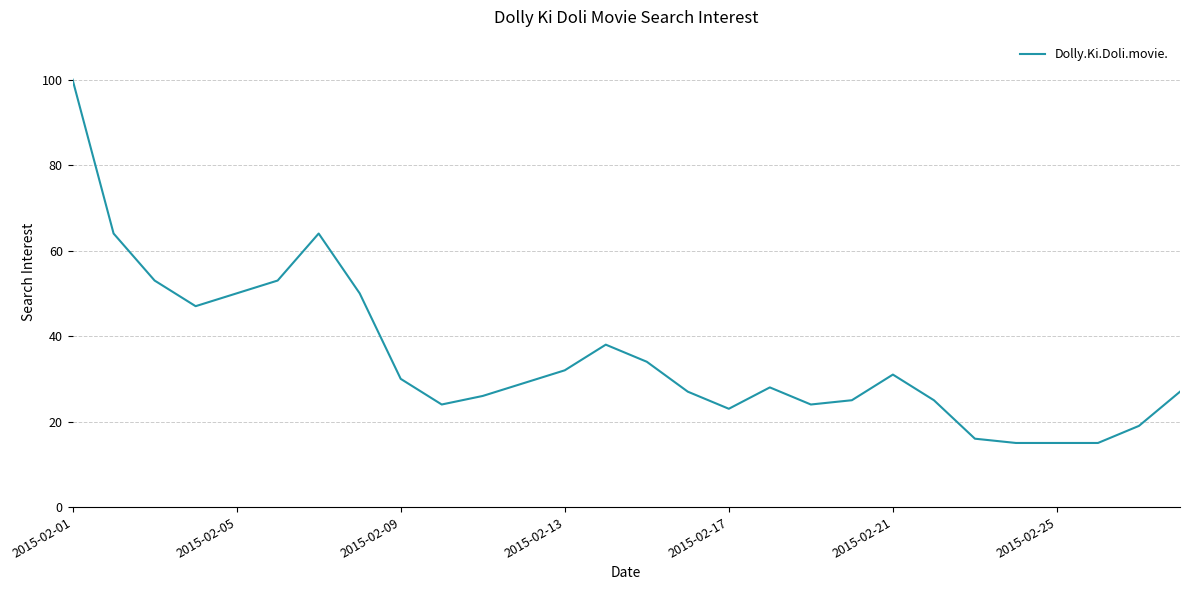

How many lines are shown in the chart?

1